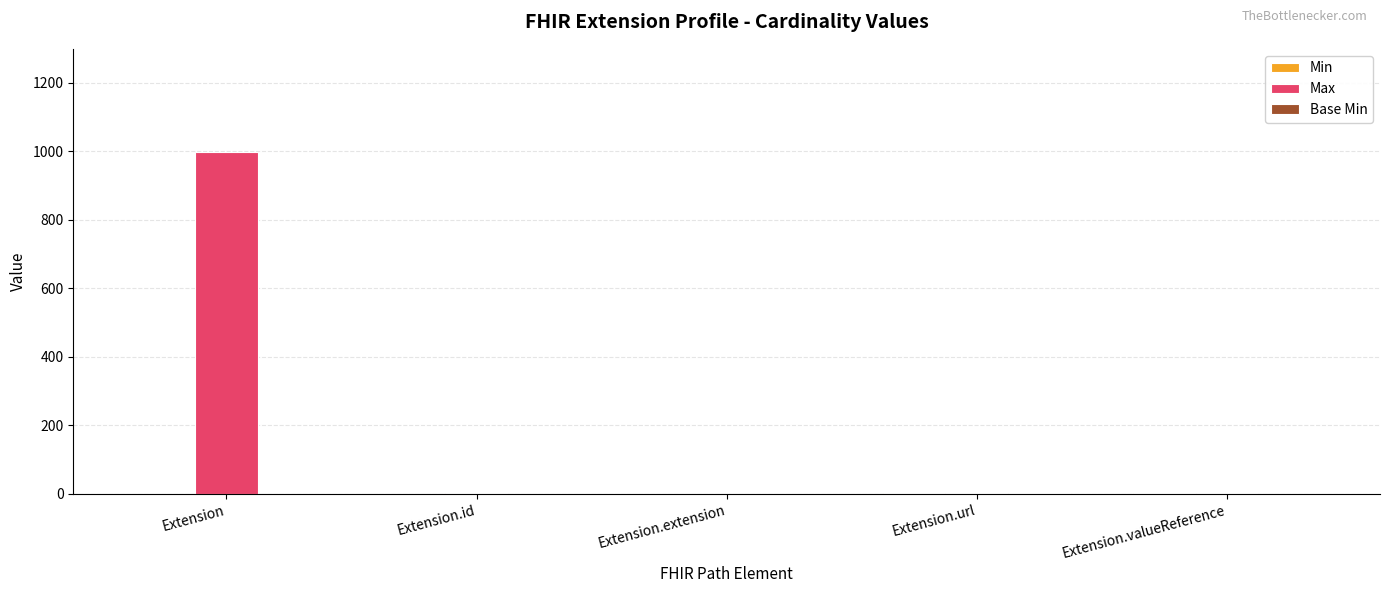

What is the maximum value for Max?

999